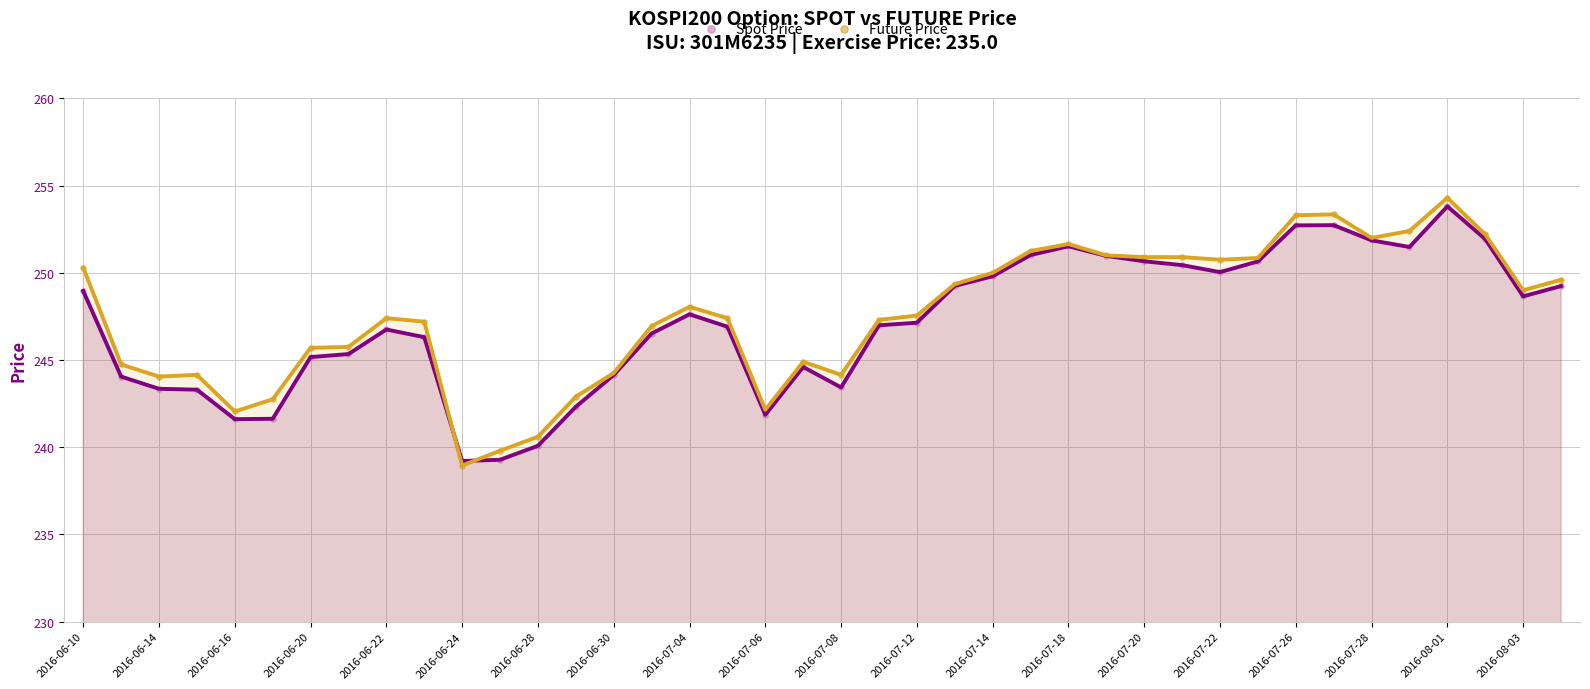

Which series contains the highest Y value?

Future Price